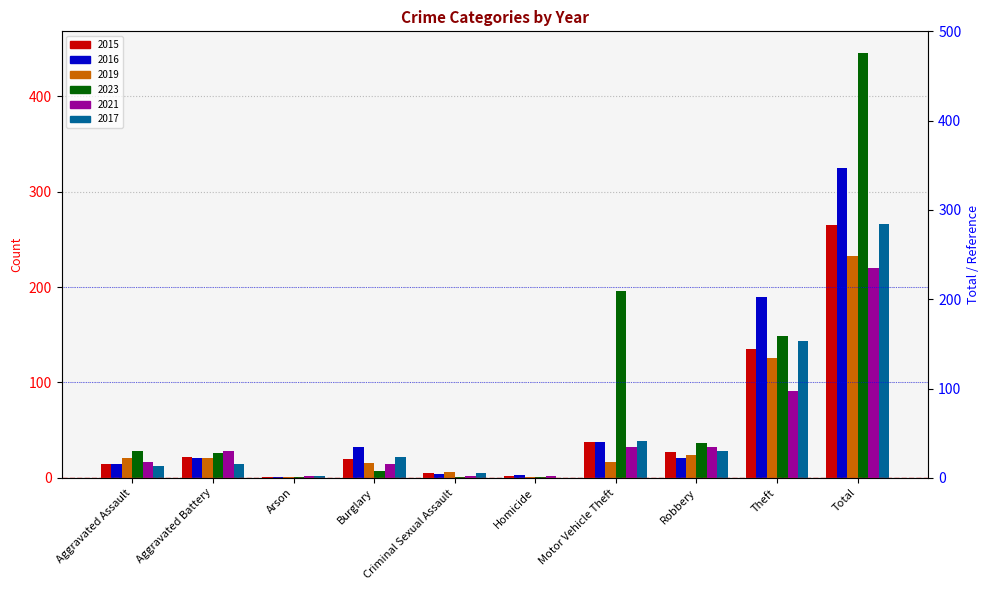

Rank the categories by 2019 value from highest to lowest.

Total, Theft, Robbery, Aggravated Assault, Aggravated Battery, Motor Vehicle Theft, Burglary, Criminal Sexual Assault, Arson, Homicide